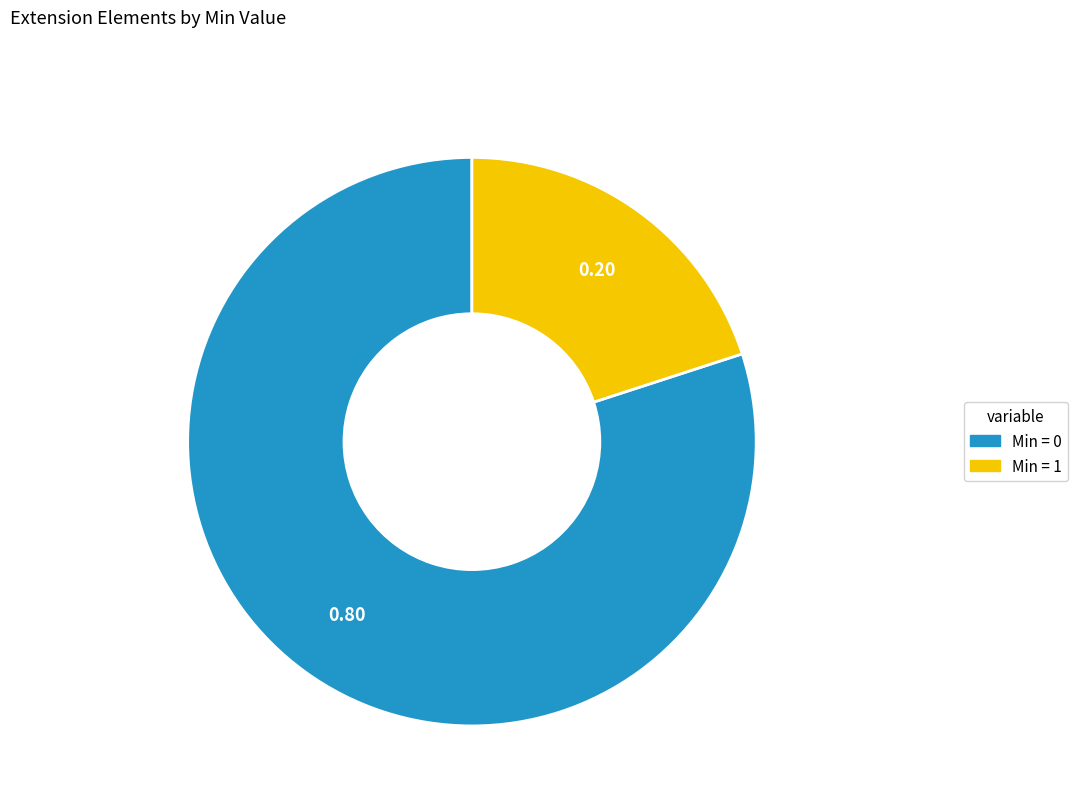

Is there any slice that represents more than half of the pie?

Yes